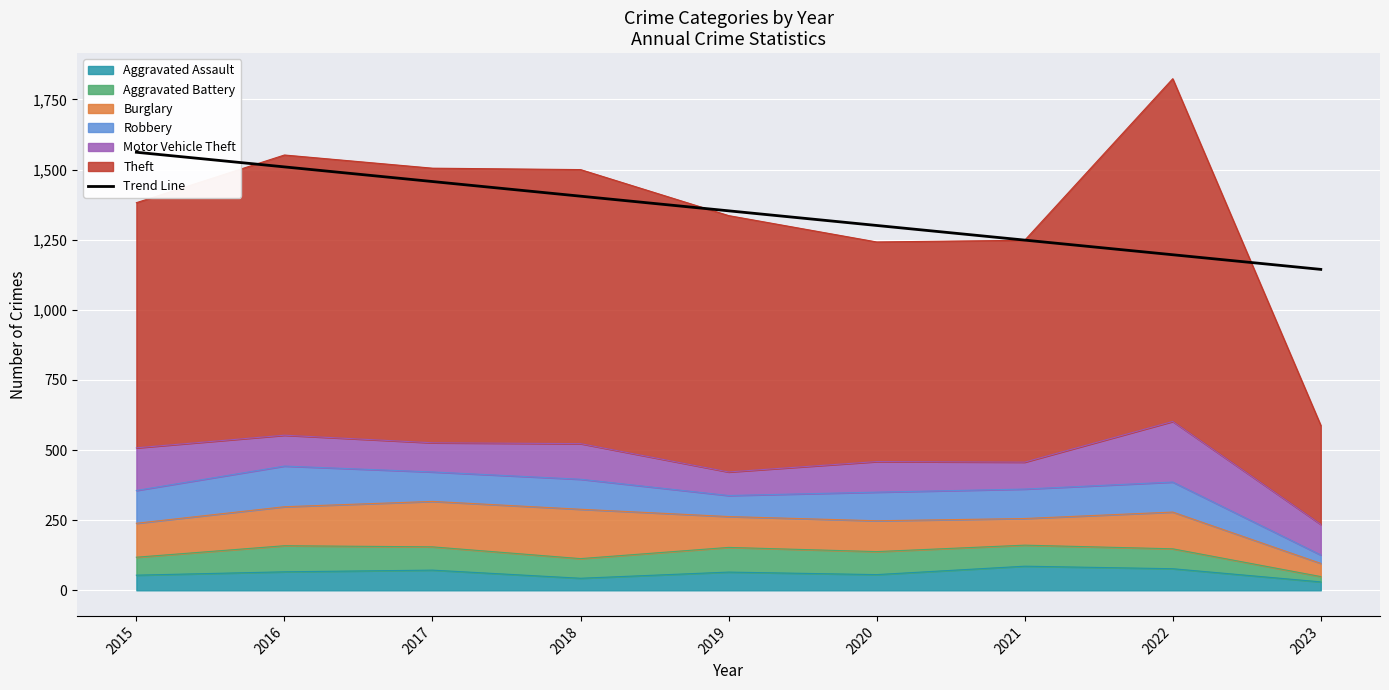

Where is the data nearest to the value 1352?

2019